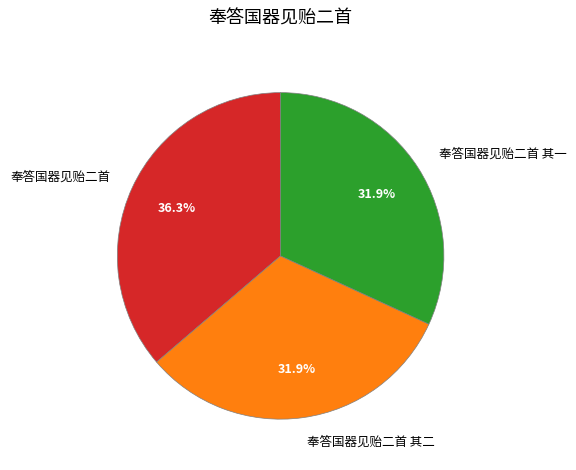

To the nearest percent, what percentage of the pie is 奉答国器见贻二首?

36%